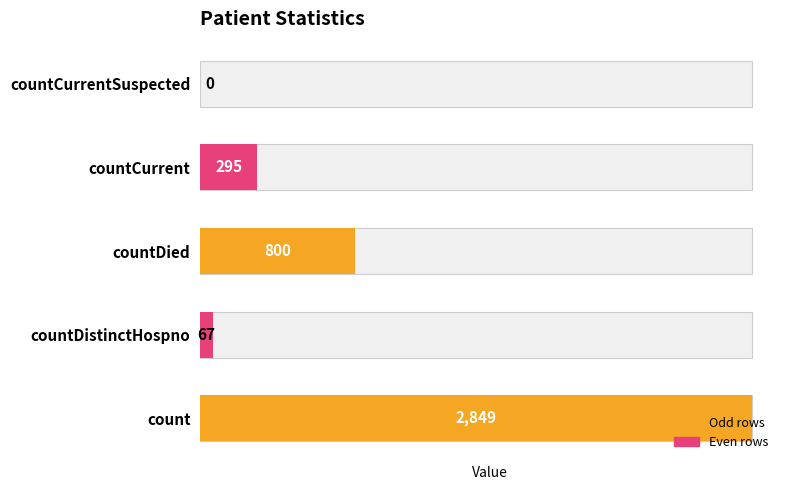

Reading left to right, what are all the values shown in this chart?

2849	67	800	295	0